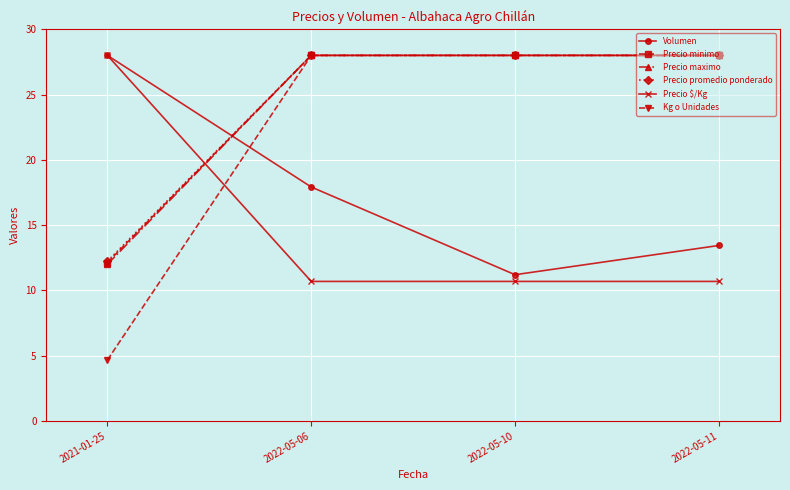

Is the value of Kg o Unidades at 2022-05-11 greater than the value of Volumen at 2022-05-11?

Yes